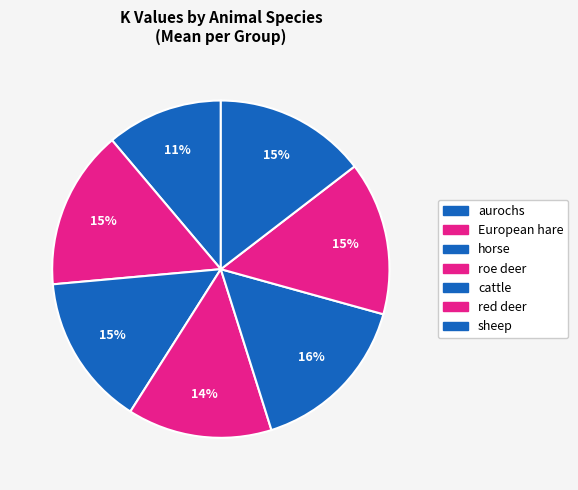

Is there any slice that represents more than half of the pie?

No